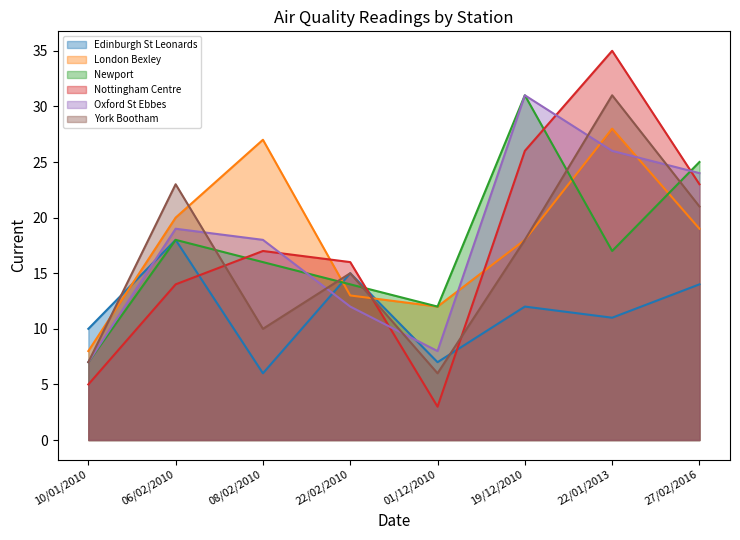

At which category is the sum across all series the highest?

22/01/2013